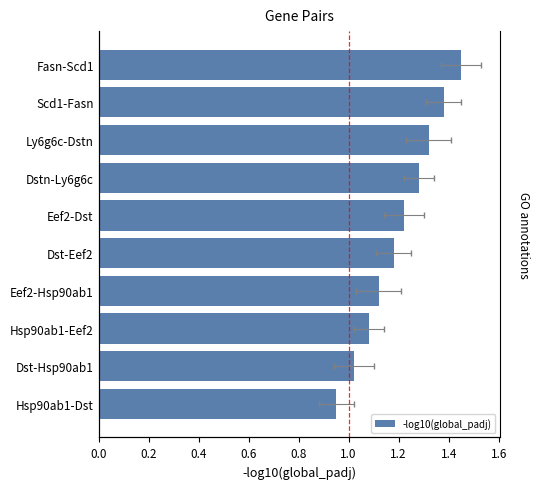

What is the minimum value shown in the chart?

0.9